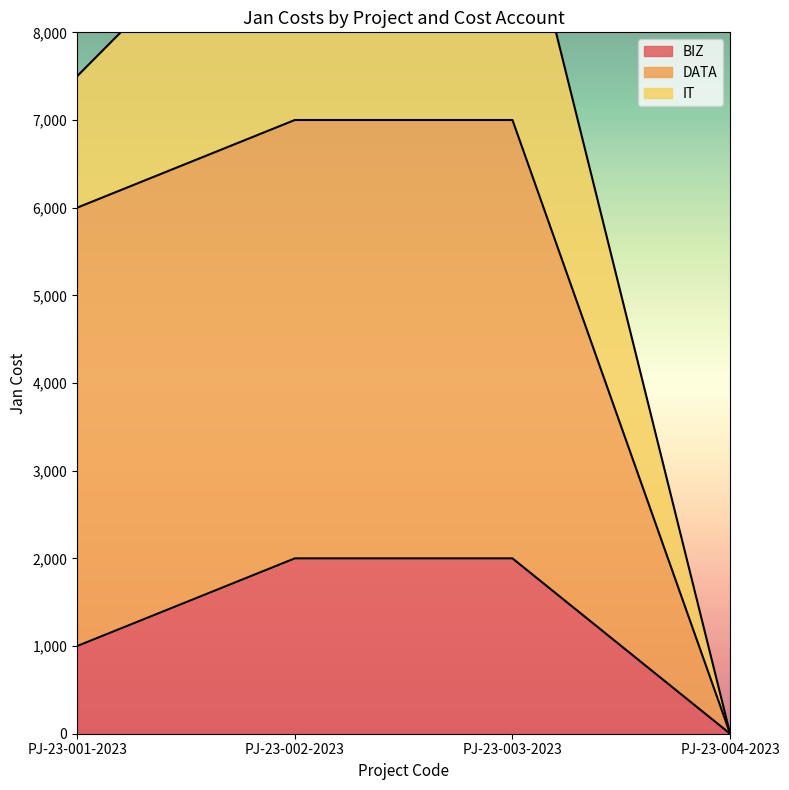

What is the difference between the second highest and minimum values in the BIZ series?

2000